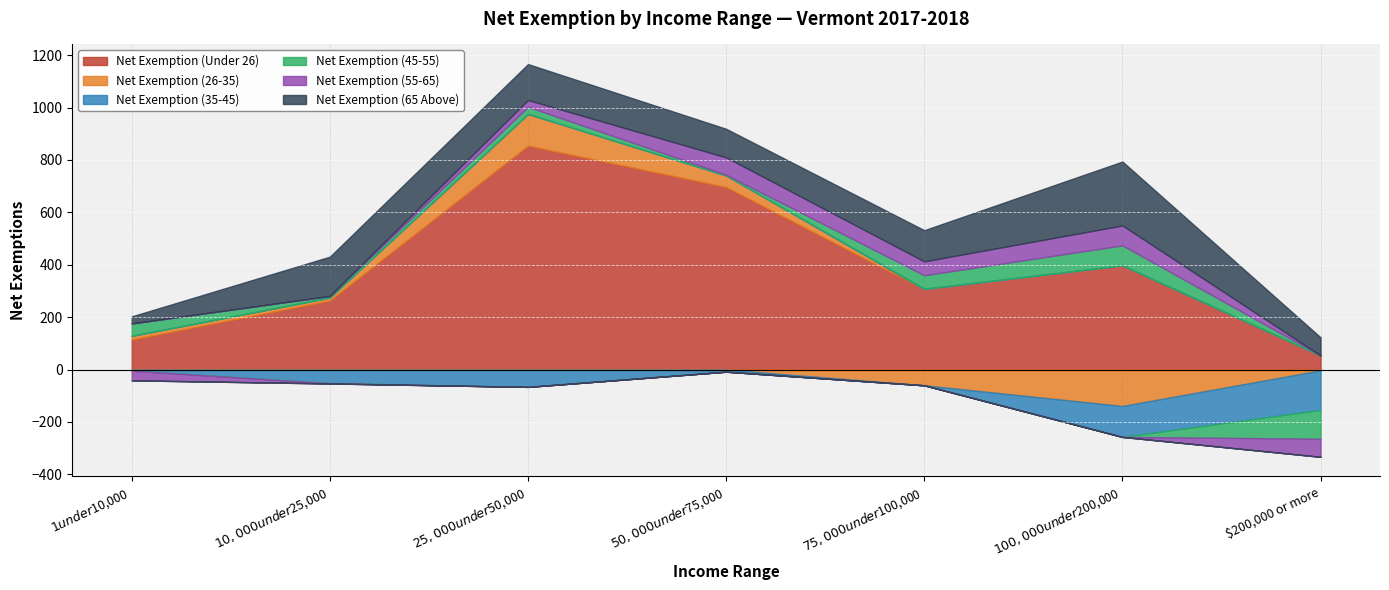

Is it true that Net Exemption (35-45) equals -66 at $25,000 under $50,000?

True